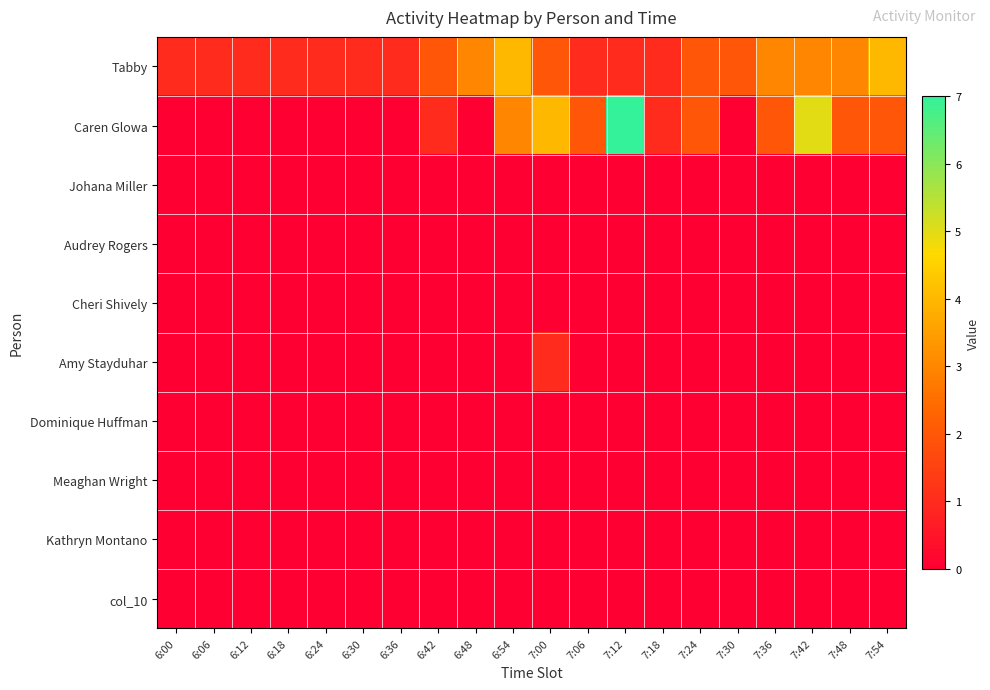

What is the difference between the highest and lowest values at 6:54?

4